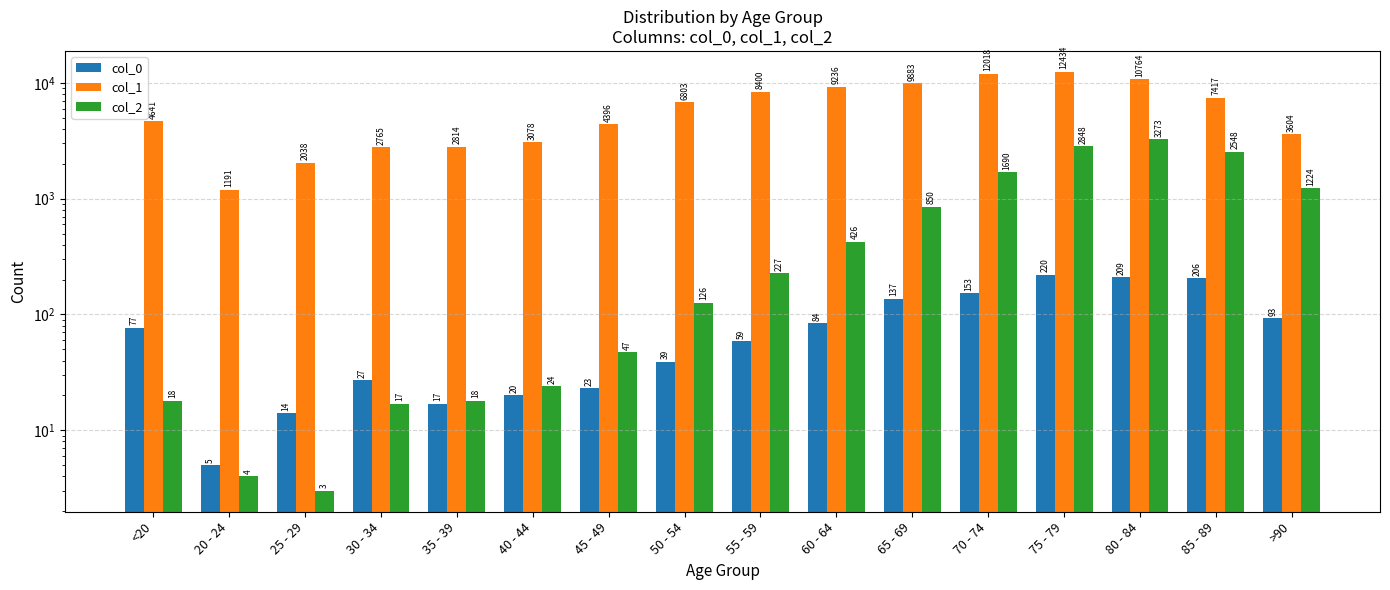

The value of col_0 at 85 - 89 is 53. True or false?

False